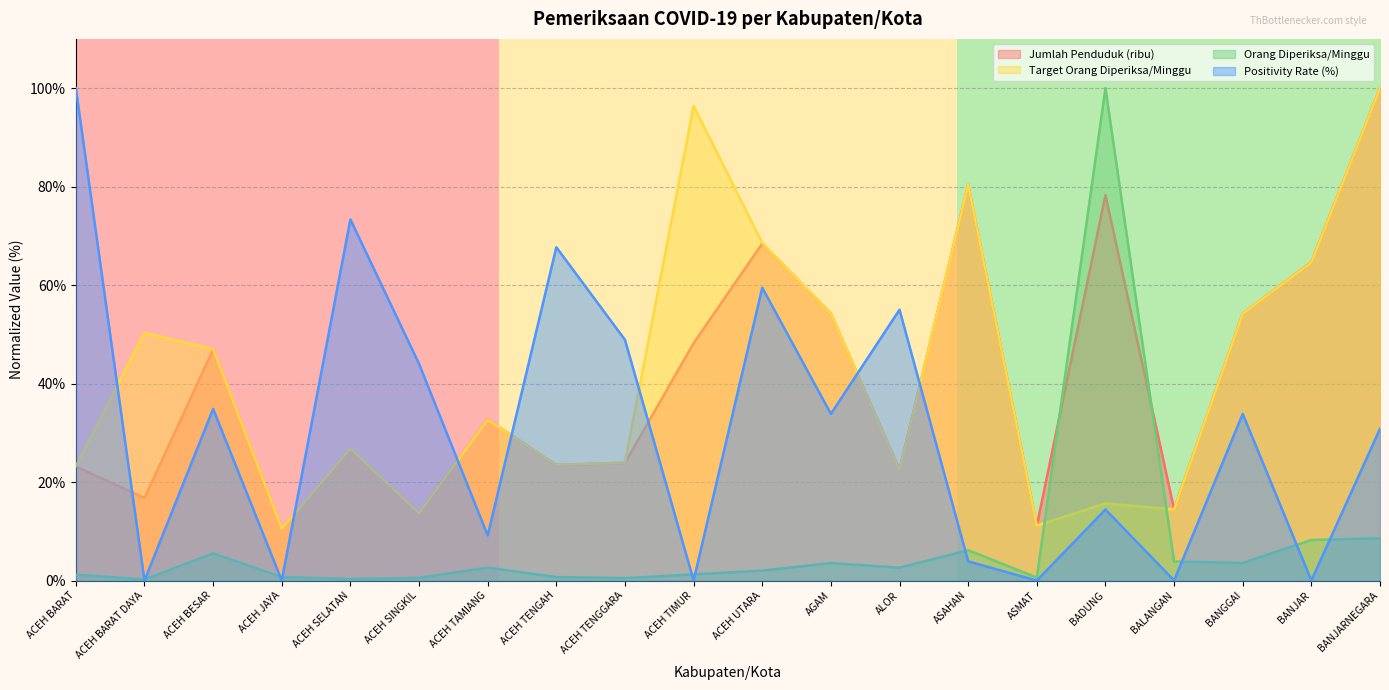

The value of Jumlah Penduduk (ribu) at BALANGAN is 10.0. True or false?

False